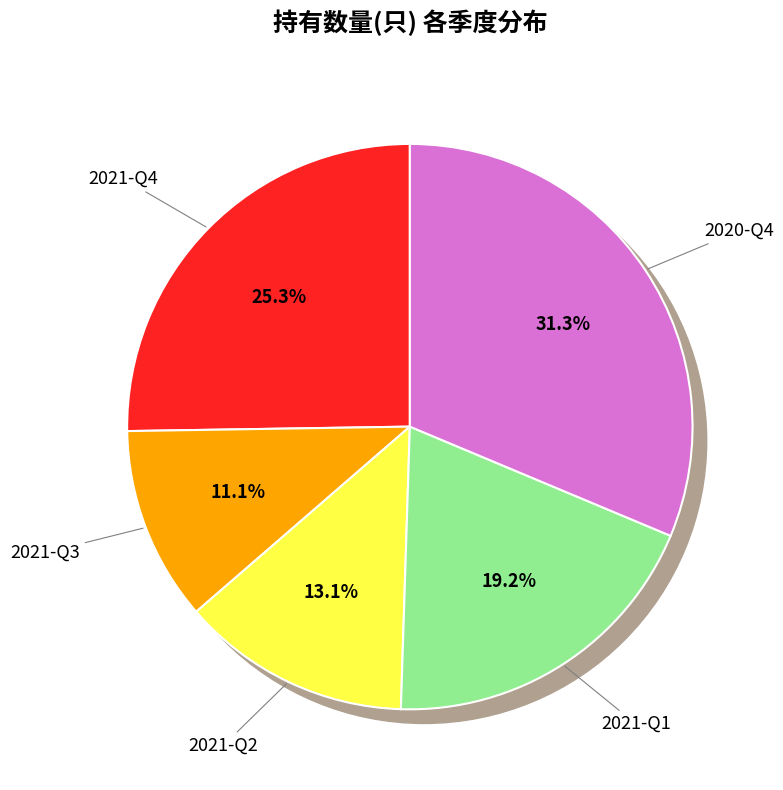

True or false: 2021-Q4 accounts for 12% of the total.

False